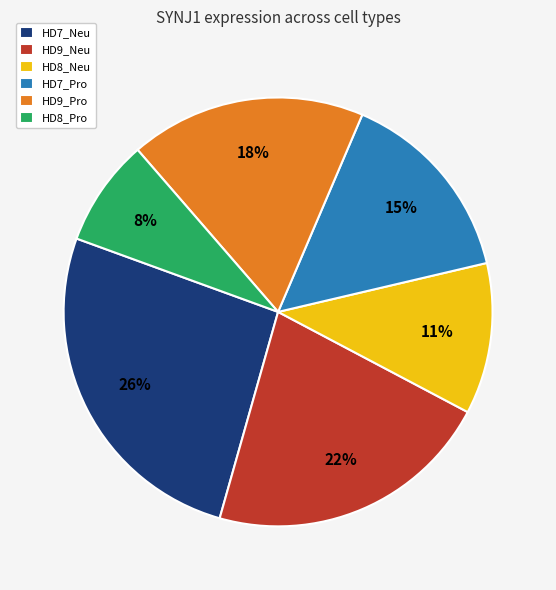

How many segments does this pie chart have?

6